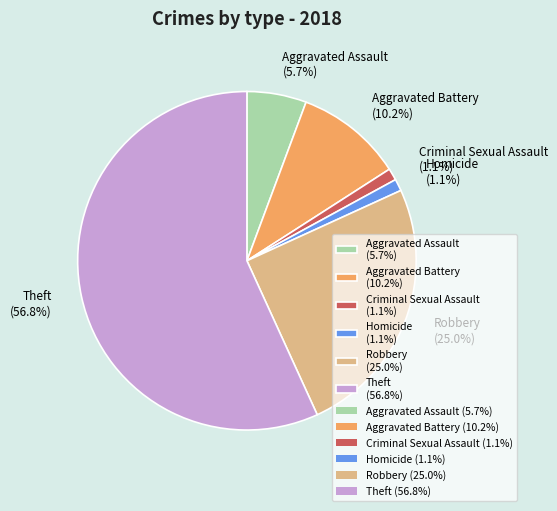

What portion of the pie excludes Homicide?

98.9%